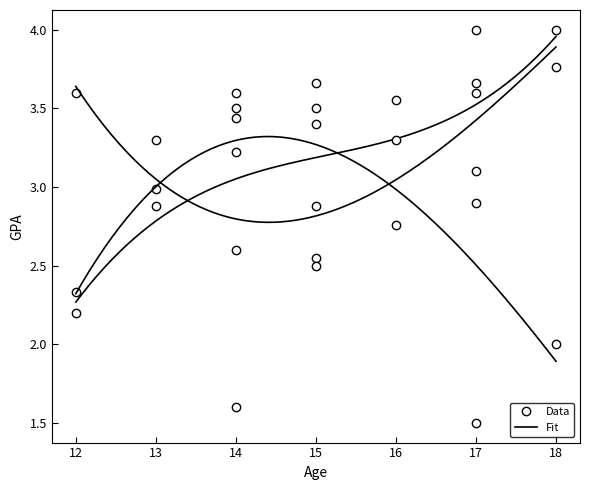

Does the chart display data point markers on the line(s)?

No